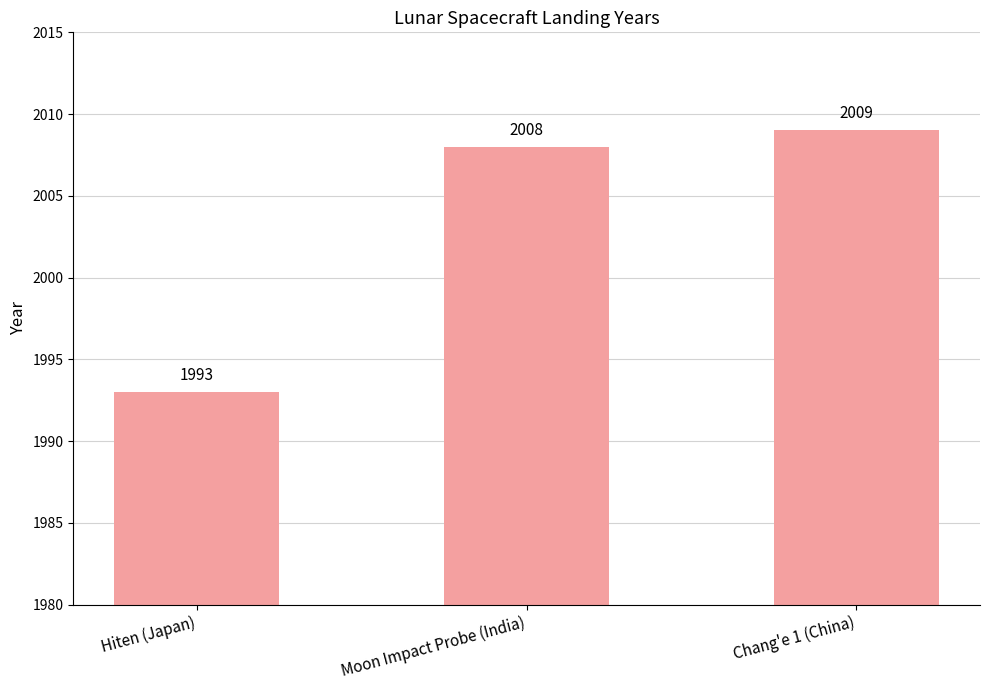

What is the value of the 3rd bar from the left?

2009